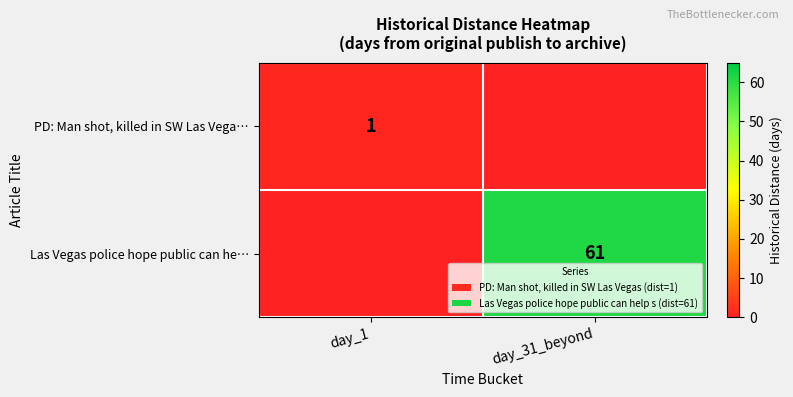

The Las Vegas police hope public can he… series shows 102 at day_31_beyond. True or false?

False